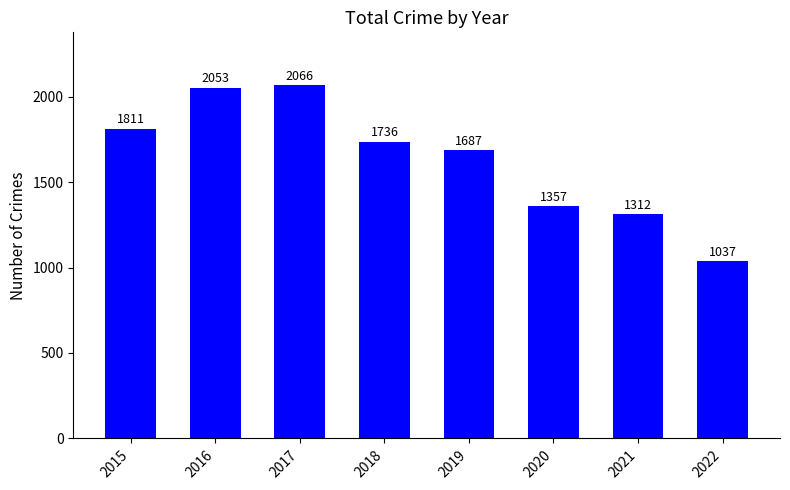

True or false: the data shows 919 at 2020.

False